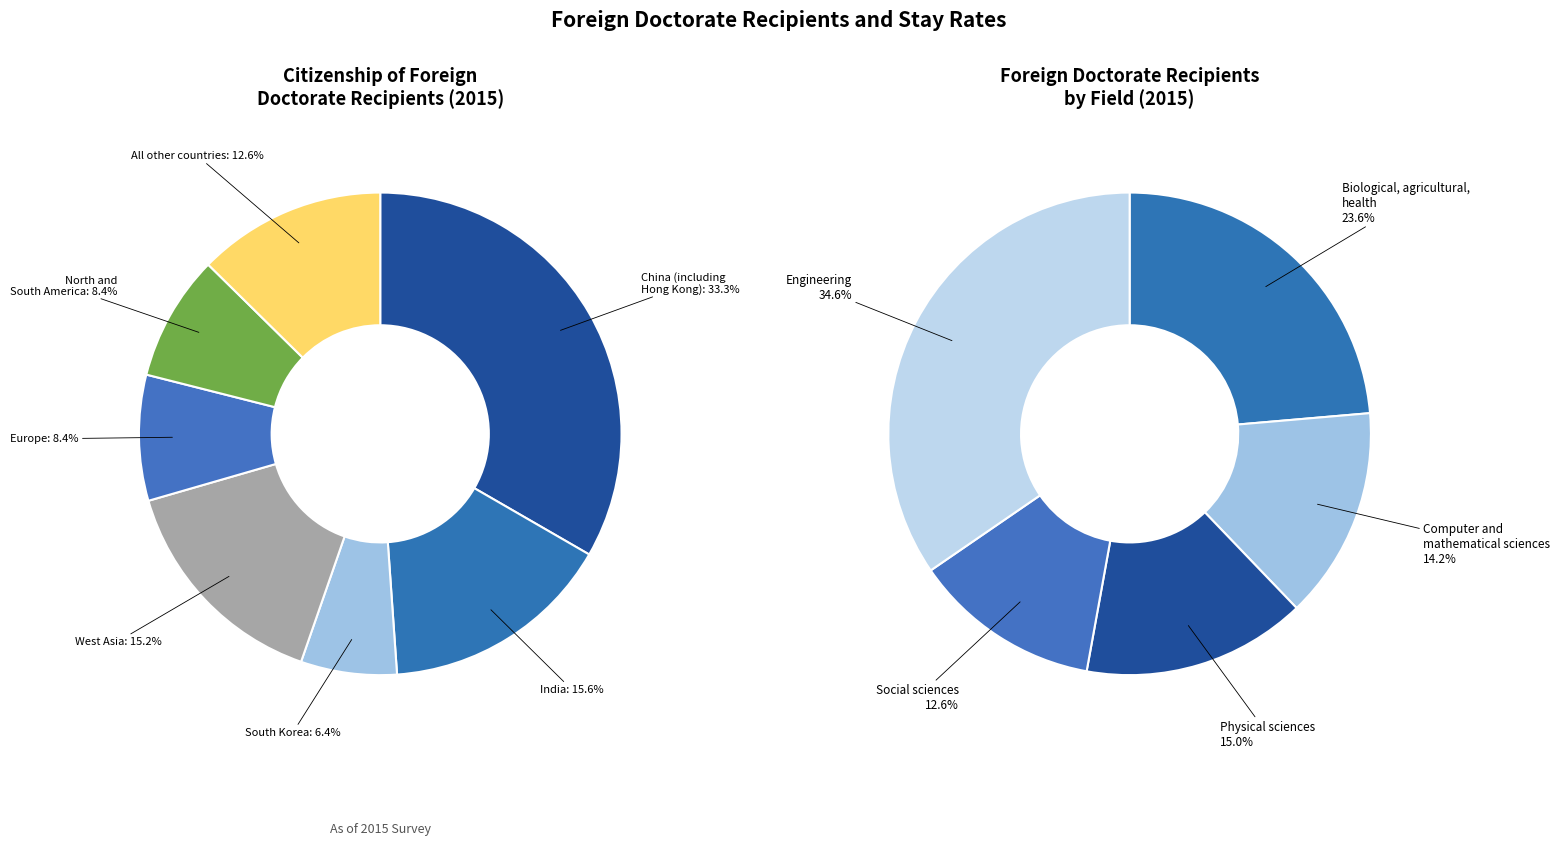

How many segments does this pie chart have?

7